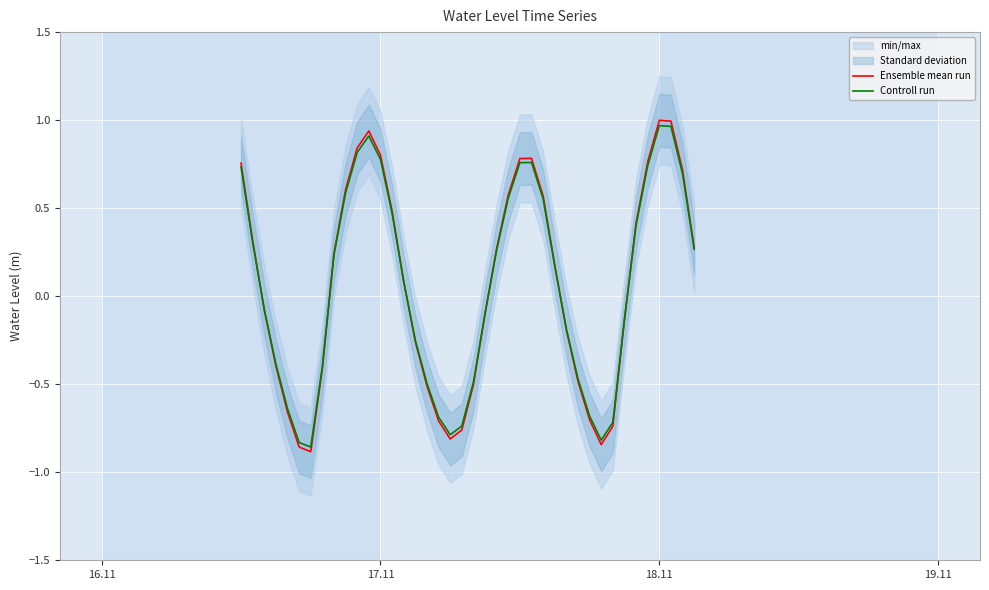

Reading right to left, list all the values displayed in this chart.

Ensemble mean run: 0.3	0.7	1.0	1.0	0.8	0.4	-0.1	-0.7	-0.8	-0.7	-0.5	-0.2	0.2	0.6	0.8	0.8	0.6	0.3	-0.1	-0.5	-0.8	-0.8	-0.7	-0.5	-0.3	0.1	0.5	0.8	0.9	0.8	0.6	0.2	-0.4	-0.9	-0.9	-0.7	-0.4	-0.1	0.3	0.8
Controll run: 0.3	0.7	1.0	1.0	0.7	0.4	-0.1	-0.7	-0.8	-0.7	-0.5	-0.2	0.2	0.6	0.8	0.8	0.6	0.3	-0.1	-0.5	-0.7	-0.8	-0.7	-0.5	-0.2	0.1	0.5	0.8	0.9	0.8	0.6	0.2	-0.4	-0.9	-0.8	-0.6	-0.4	-0.1	0.3	0.7